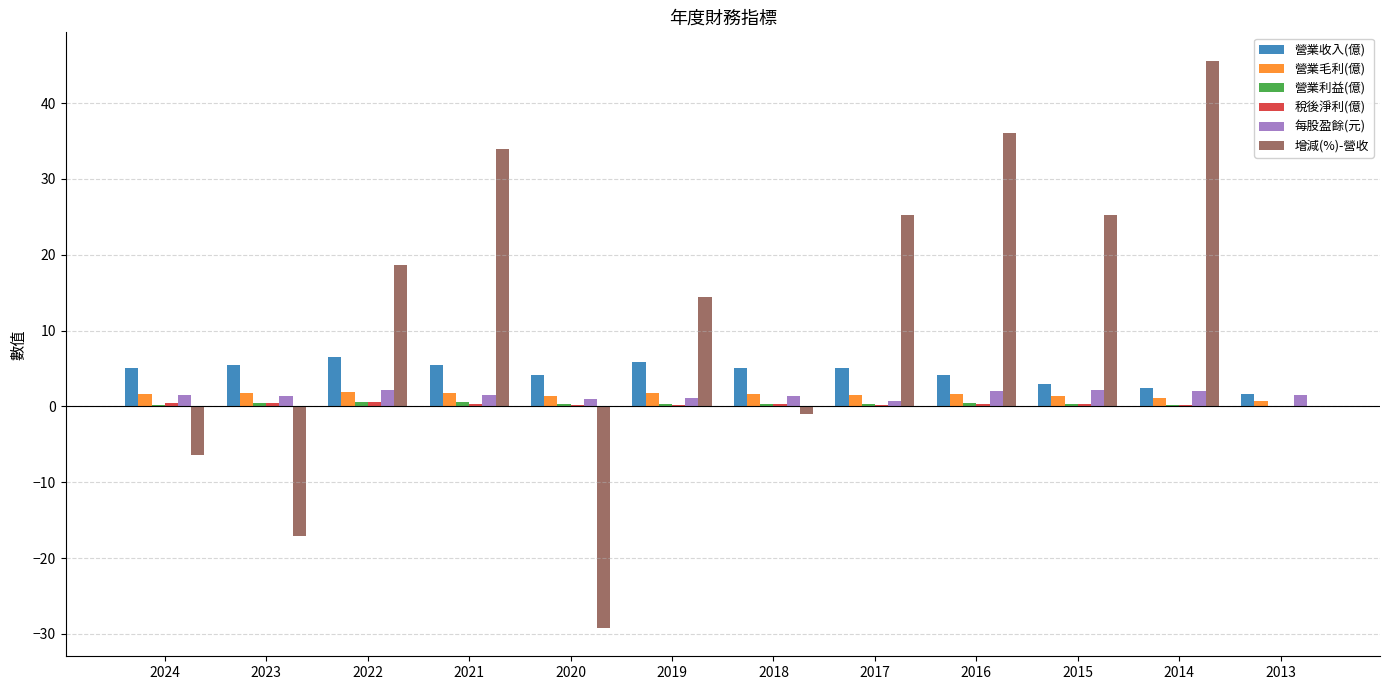

Is it true that 營業收入(億) equals 5.1 at 2024?

True